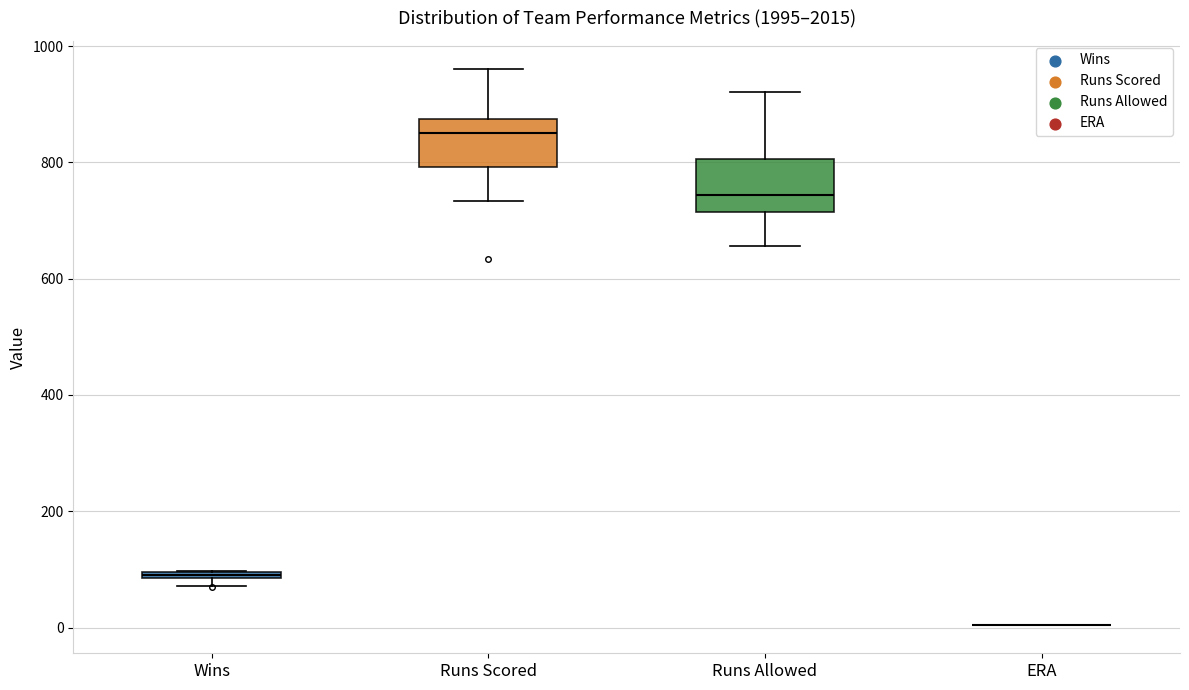

Where is the lower edge of the box for Wins on the y-axis? The values are not printed on the chart, so give them approximately, as read against the axis.

80